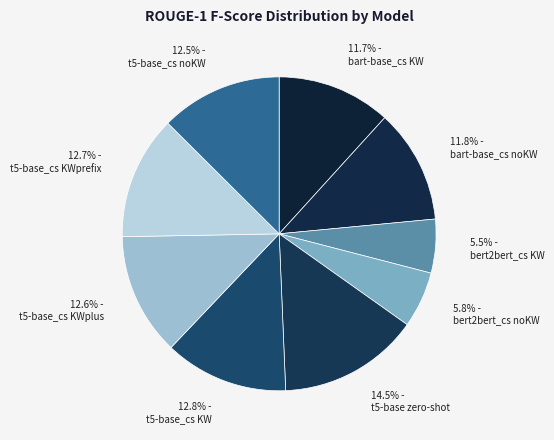

To the nearest percent, what is the difference between the largest and smallest slice percentages?

9%